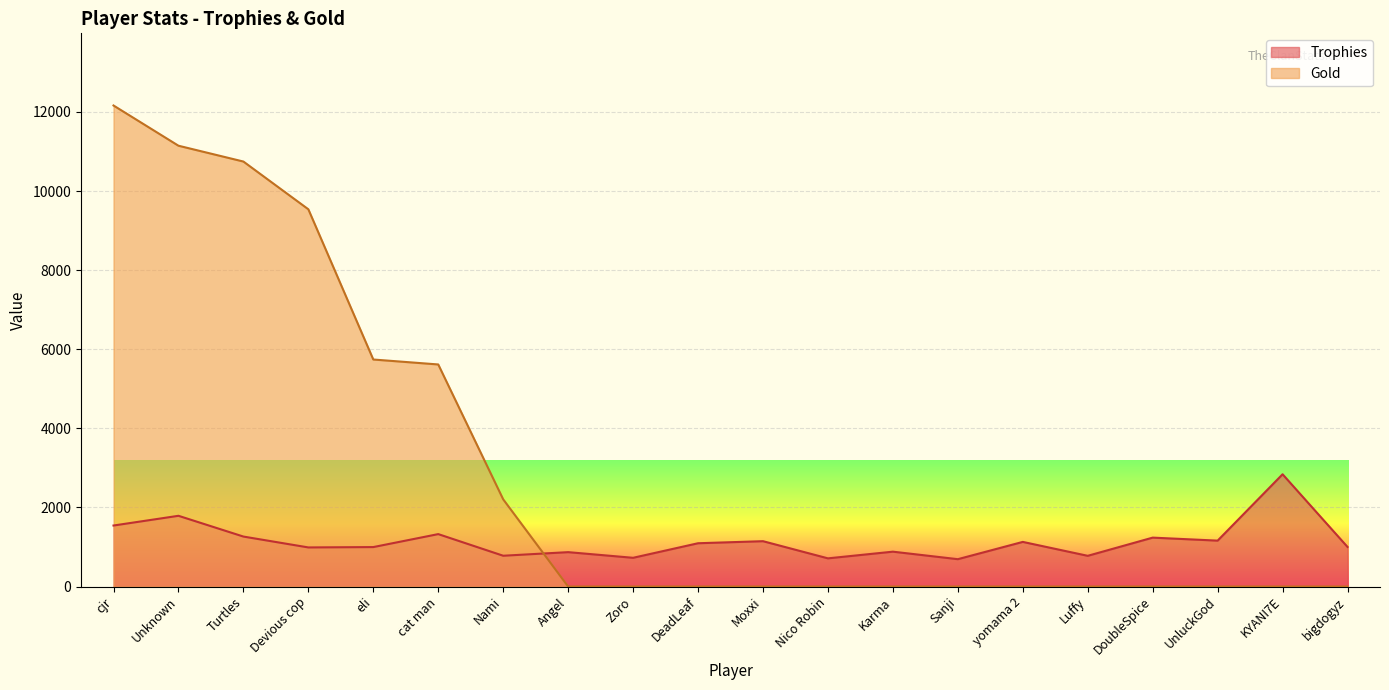

Where do Gold and Trophies first cross each other?

Nami and Angel